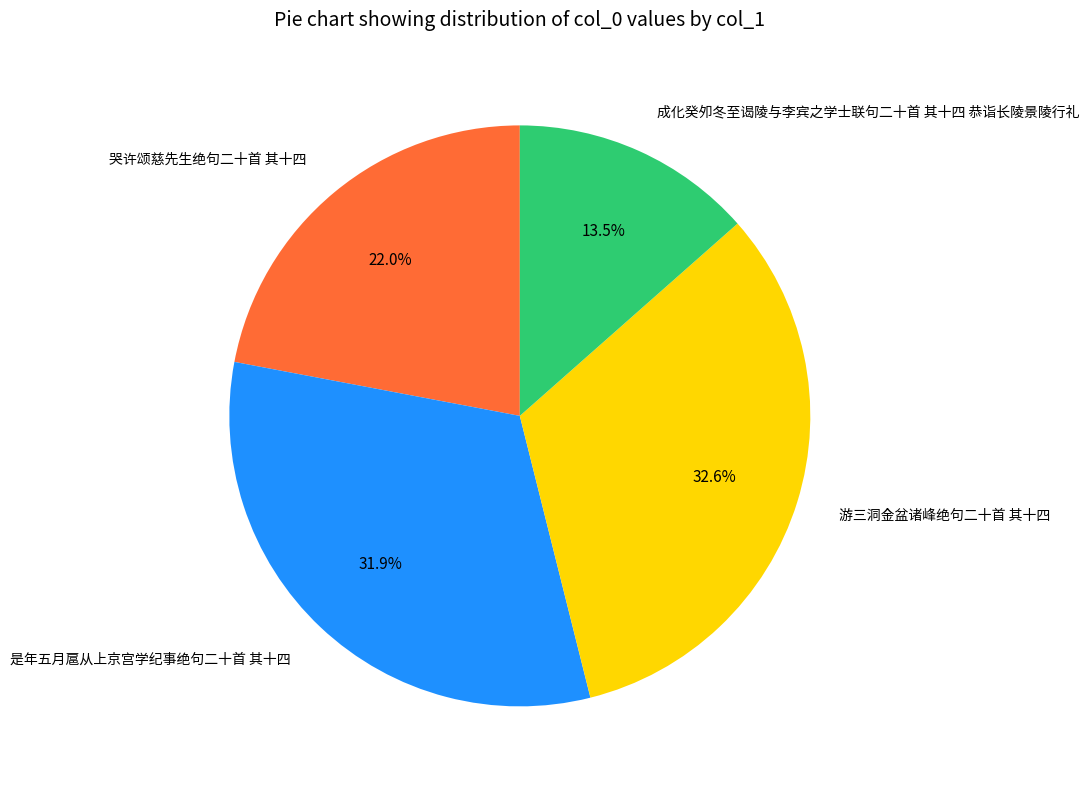

Is 游三洞金盆诸峰绝句二十首 其十四 the majority of the pie?

No